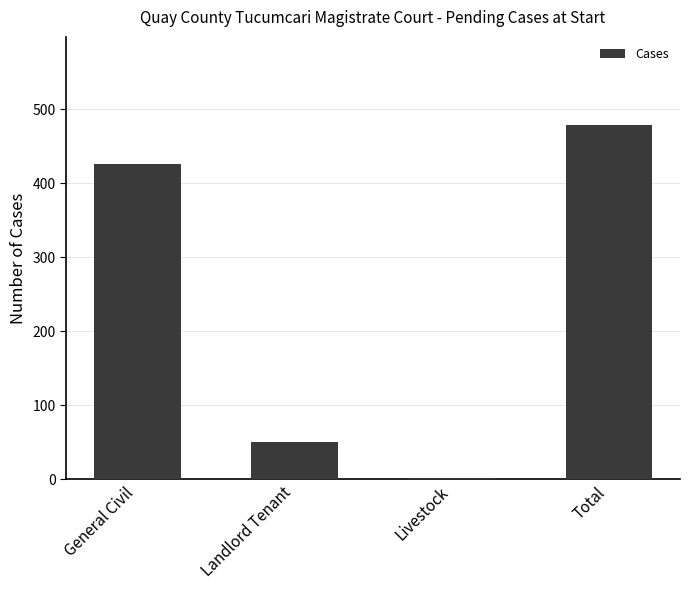

Reading left to right, list all the values displayed in this chart.

General Civil=426	Landlord Tenant=50	Livestock=2	Total=478